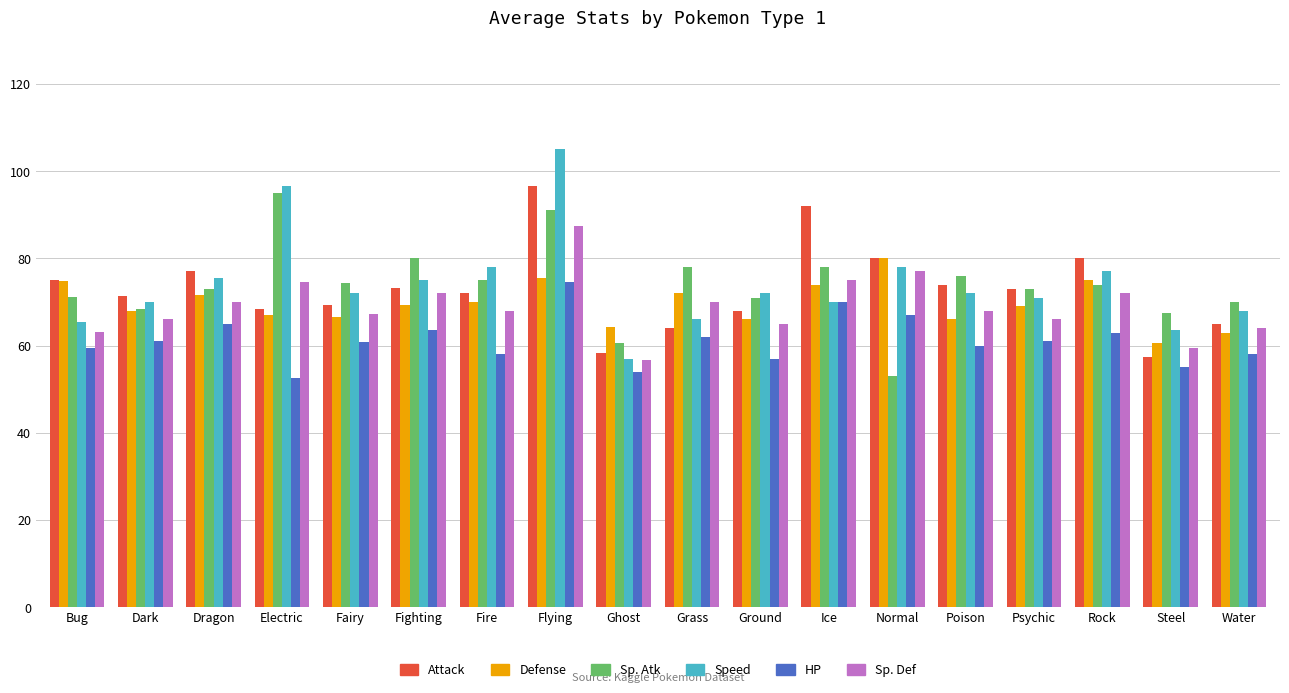

What is the greatest value displayed?

105.0